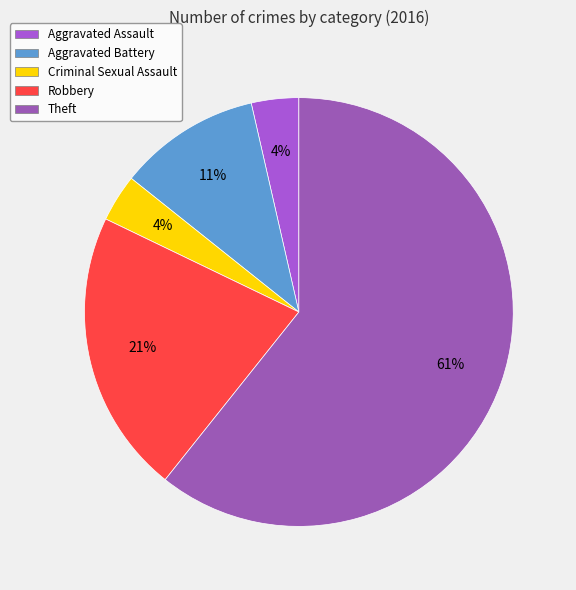

How many segments does this pie chart have?

5